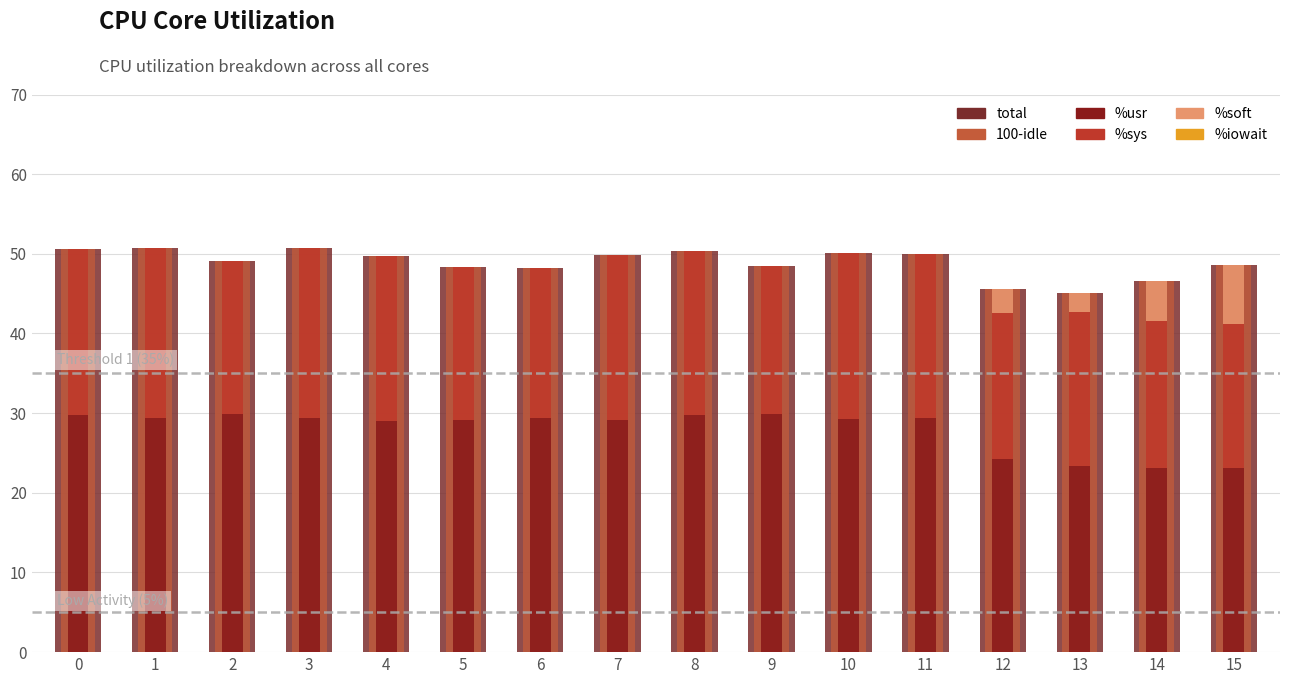

Reading right to left, extract all data points from this chart.

total: 15=48.6	14=46.6	13=45.1	12=45.6	11=50.0	10=50.1	9=48.5	8=50.4	7=49.9	6=48.2	5=48.4	4=49.7	3=50.8	2=49.2	1=50.7	0=50.6
100-idle: 15=48.6	14=46.6	13=45.1	12=45.6	11=50.0	10=50.1	9=48.5	8=50.4	7=49.9	6=48.2	5=48.4	4=49.7	3=50.8	2=49.2	1=50.7	0=50.6
%usr: 15=23.1	14=23.1	13=23.4	12=24.3	11=29.4	10=29.3	9=29.8	8=29.8	7=29.2	6=29.4	5=29.2	4=29.0	3=29.4	2=29.9	1=29.3	0=29.7
%sys: 15=18.1	14=18.6	13=19.3	12=18.3	11=20.6	10=20.8	9=18.7	8=20.6	7=20.7	6=18.8	5=19.2	4=20.7	3=21.3	2=19.3	1=21.4	0=20.9
%soft: 15=7.4	14=5.0	13=2.4	12=3.0	11=0.0	10=0.0	9=0.0	8=0.0	7=0.0	6=0.0	5=0.0	4=0.0	3=0.0	2=0.0	1=0.0	0=0.0
%iowait: 15=0.0	14=0.0	13=0.0	12=0.0	11=0.0	10=0.0	9=0.0	8=0.0	7=0.0	6=0.0	5=0.0	4=0.0	3=0.0	2=0.0	1=0.0	0=0.0